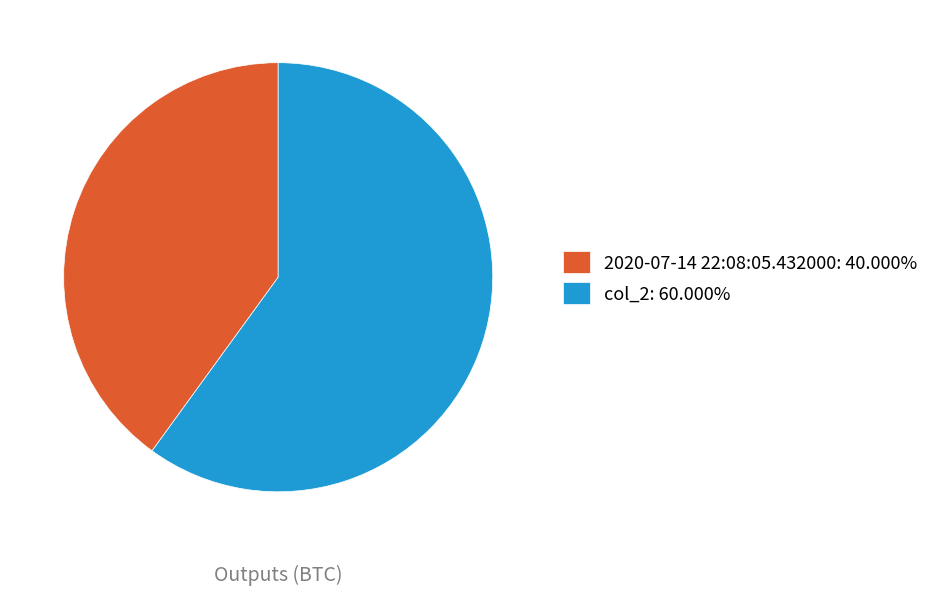

What is the smallest slice in the pie chart?

2020-07-14 22:08:05.432000